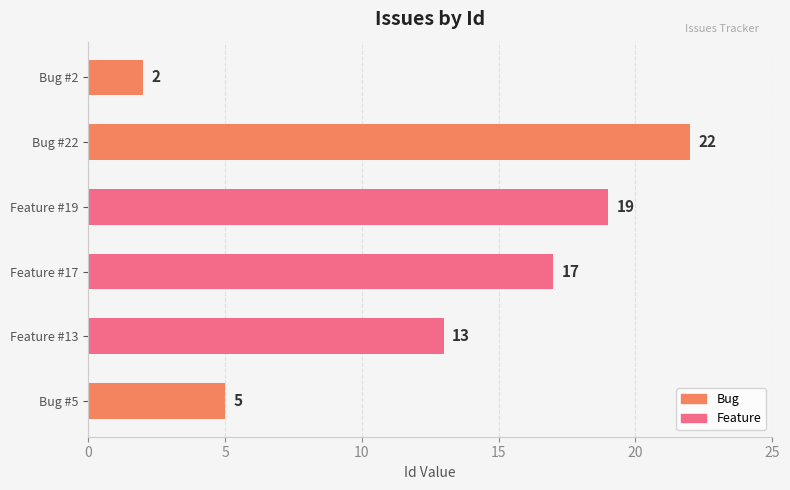

Is the value of Bug at 10 greater than the value of Feature at 5?

No